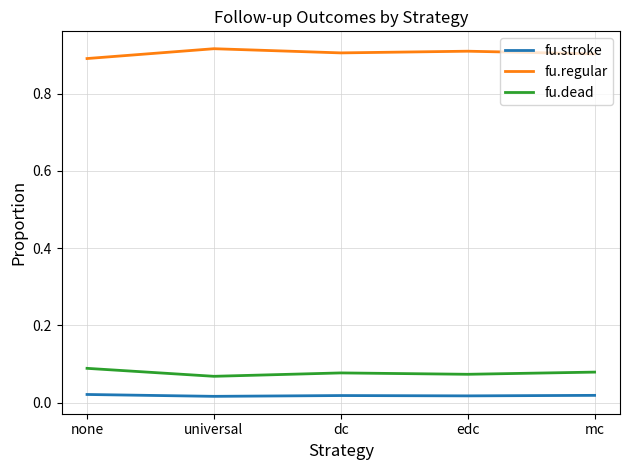

At which label does fu.dead reach its peak?

none